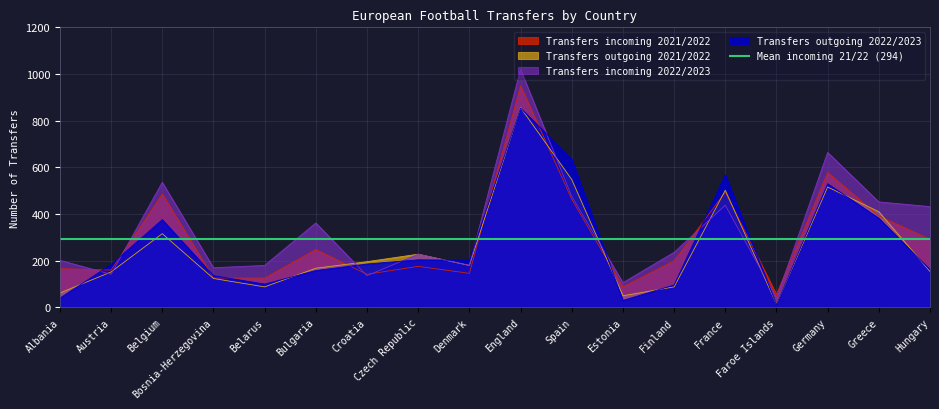

True or false: Transfers outgoing 2021/2022 and Transfers incoming 2021/2022 intersect in this chart.

True